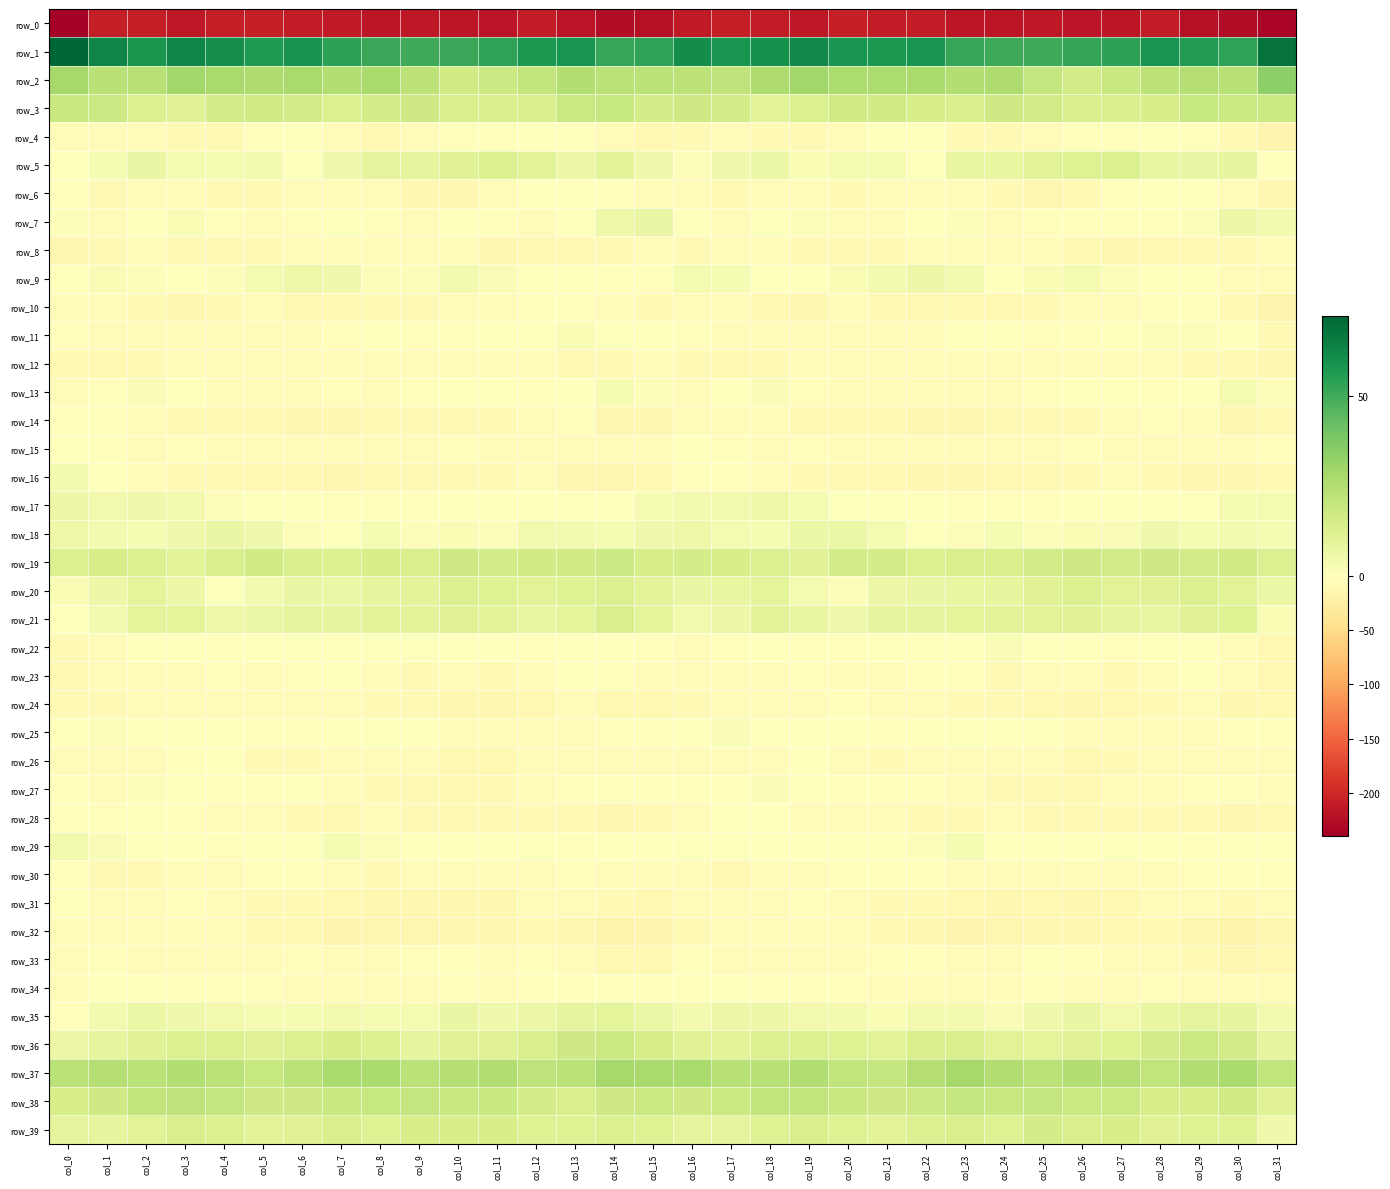

Which series has the largest total across all categories?

row_1